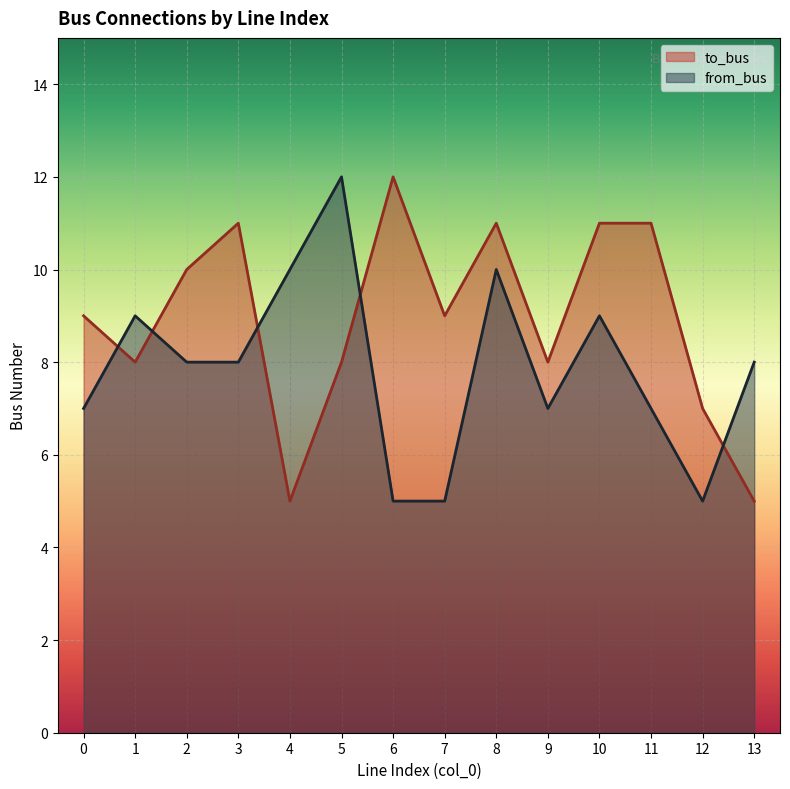

Reading right to left, transcribe all the data shown in this chart.

to_bus: 13=5	12=7	11=11	10=11	9=8	8=11	7=9	6=12	5=8	4=5	3=11	2=10	1=8	0=9
from_bus: 13=8	12=5	11=7	10=9	9=7	8=10	7=5	6=5	5=12	4=10	3=8	2=8	1=9	0=7